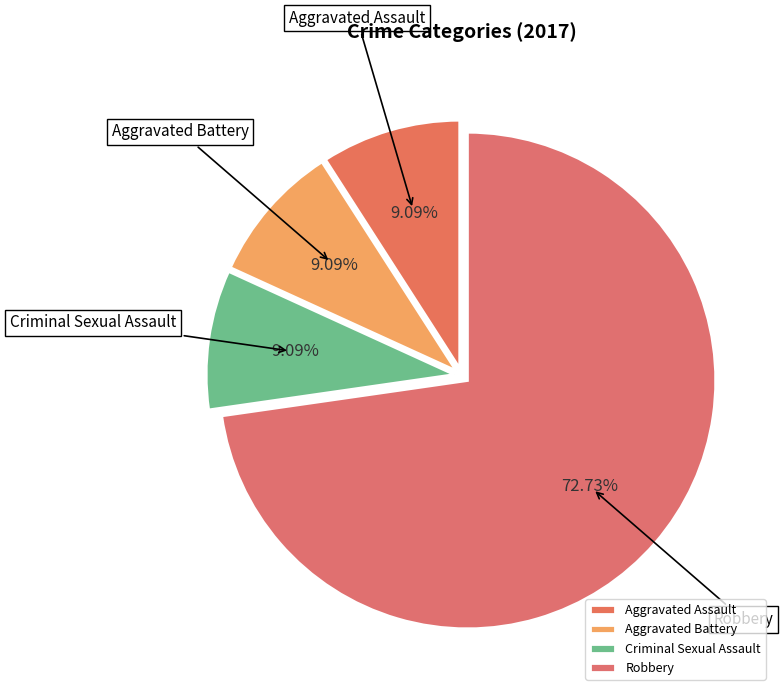

How many segments does this pie chart have?

4